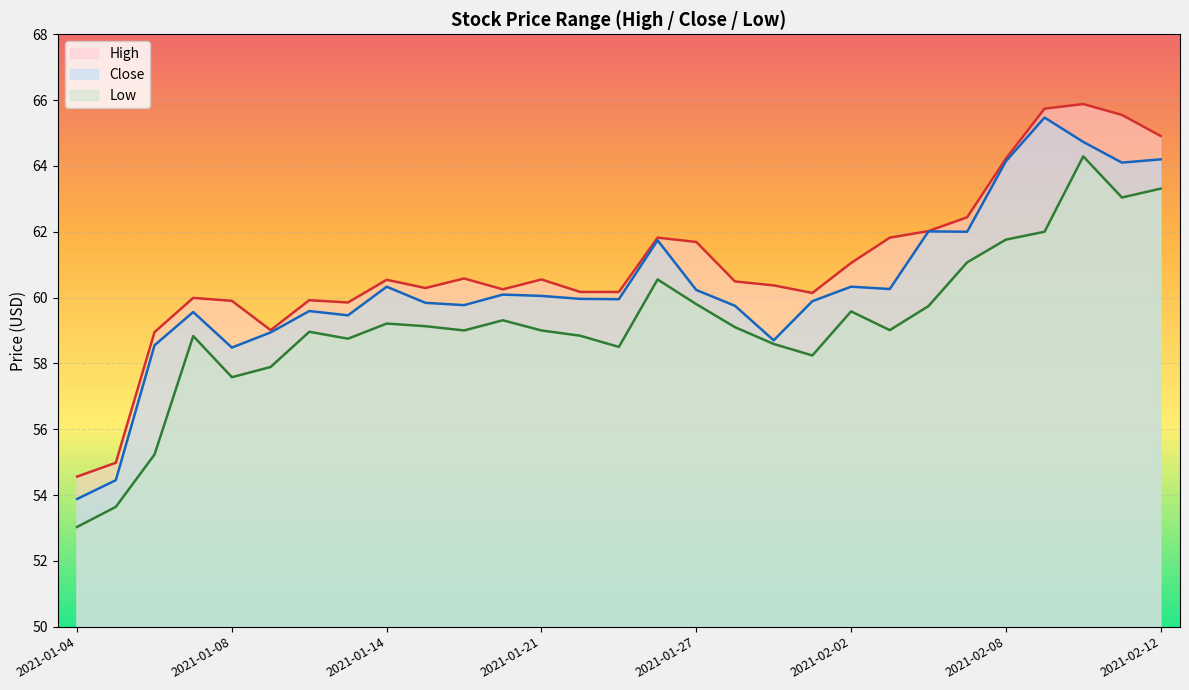

What is the difference between the maximum and minimum values in the Low series?

11.3